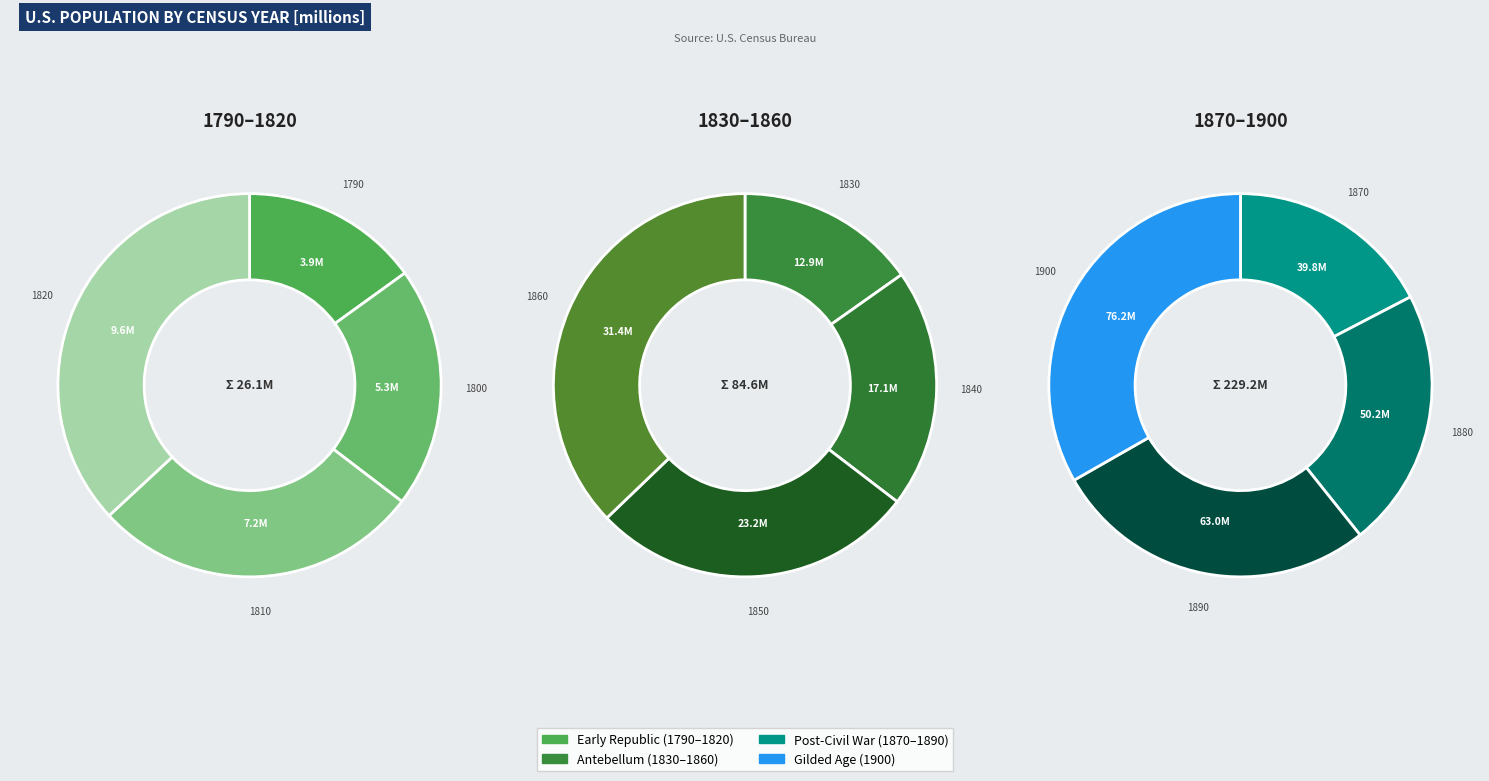

Rank the categories by value from lowest to highest.

1790, 1800, 1810, 1820, 1830, 1840, 1850, 1860, 1870, 1880, 1890, 1900